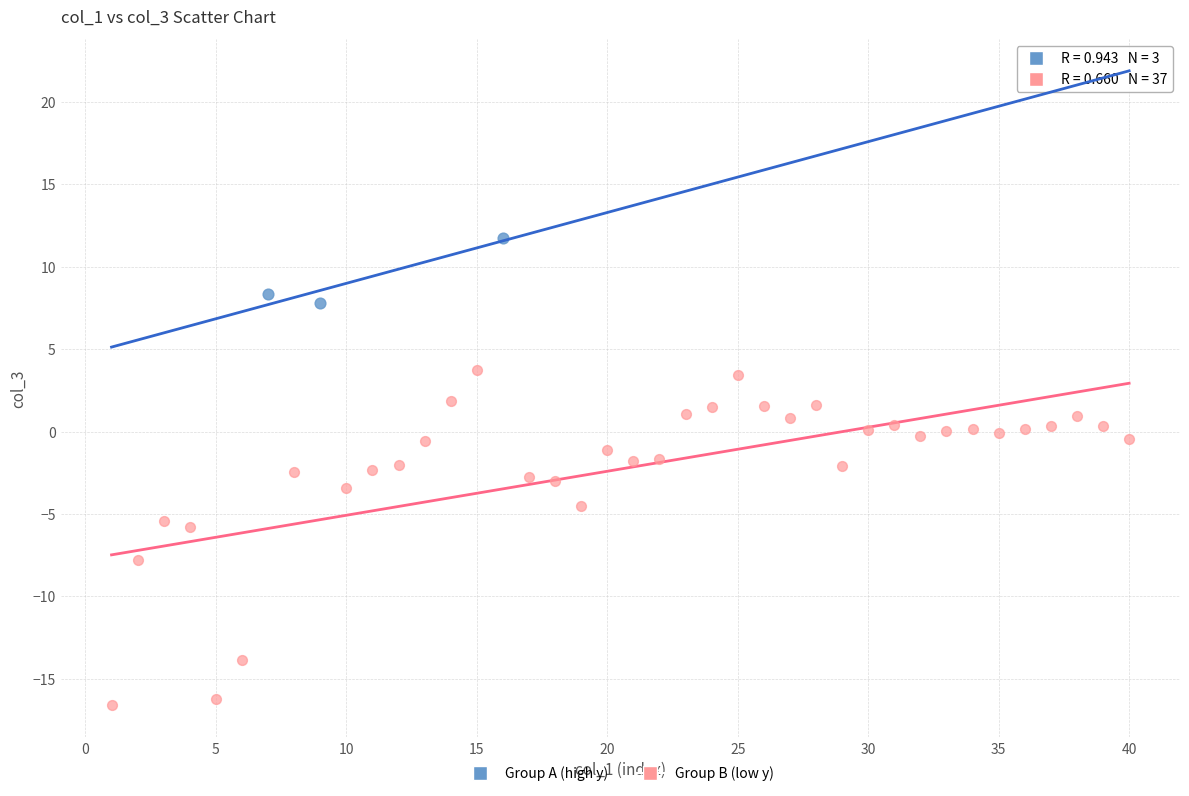

Which series contains the lowest Y value?

Group B (low y)